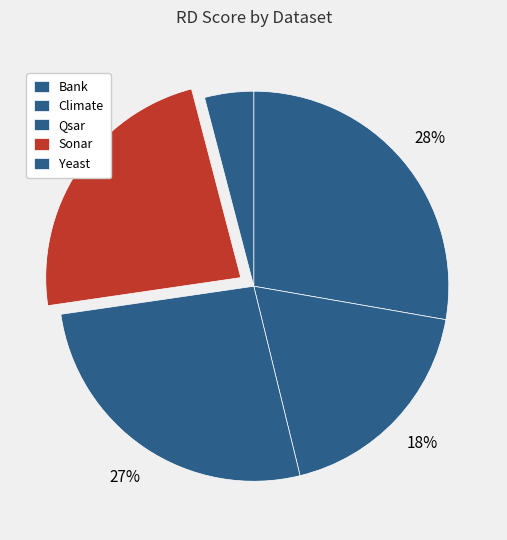

What percentage is the Bank slice, to the nearest percent?

28%